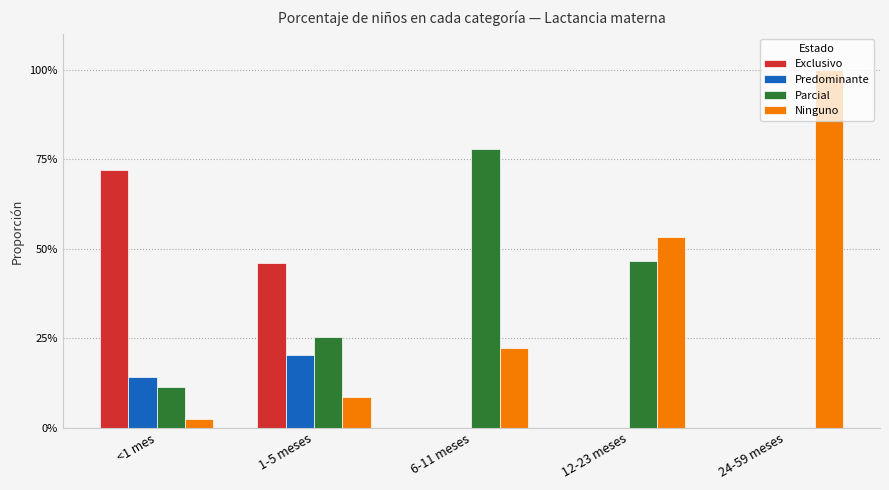

Reading left to right, list all the values displayed in this chart.

Exclusivo: <1 mes=0.7	1-5 meses=0.5	6-11 meses=0.0	12-23 meses=0.0	24-59 meses=0.0
Predominante: <1 mes=0.1	1-5 meses=0.2	6-11 meses=0.0	12-23 meses=0.0	24-59 meses=0.0
Parcial: <1 mes=0.1	1-5 meses=0.3	6-11 meses=0.8	12-23 meses=0.5	24-59 meses=0.0
Ninguno: <1 mes=0.0	1-5 meses=0.1	6-11 meses=0.2	12-23 meses=0.5	24-59 meses=1.0